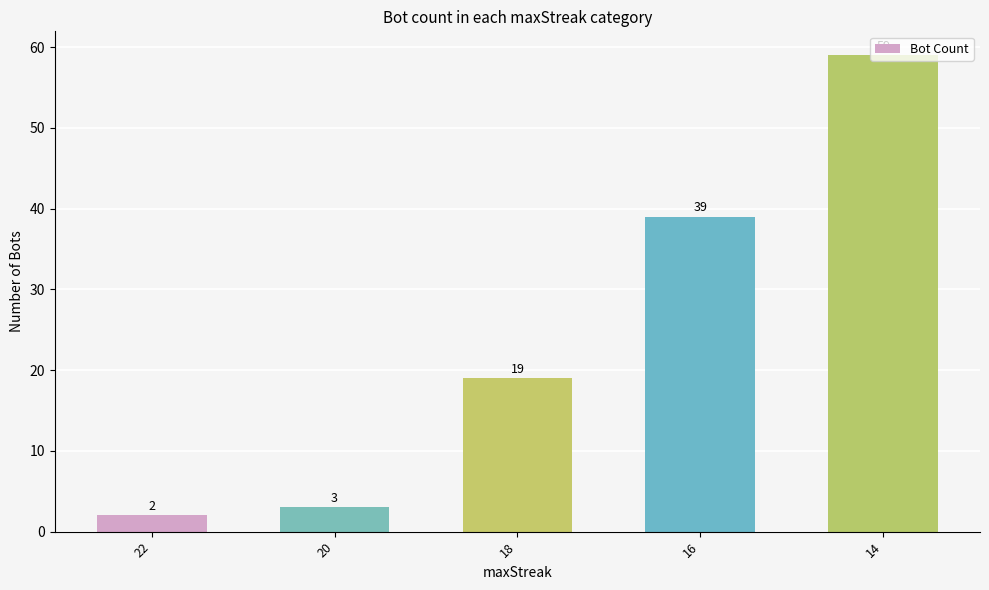

What is the sum of all values?

122